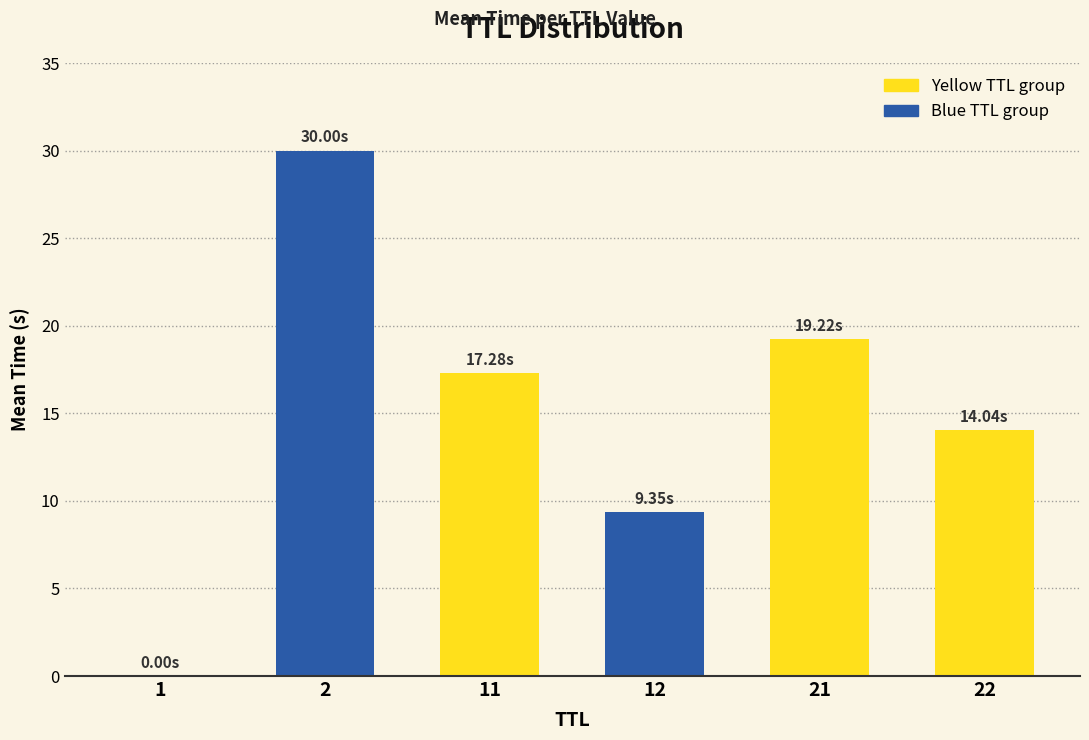

What is the sum of all values?

89.9